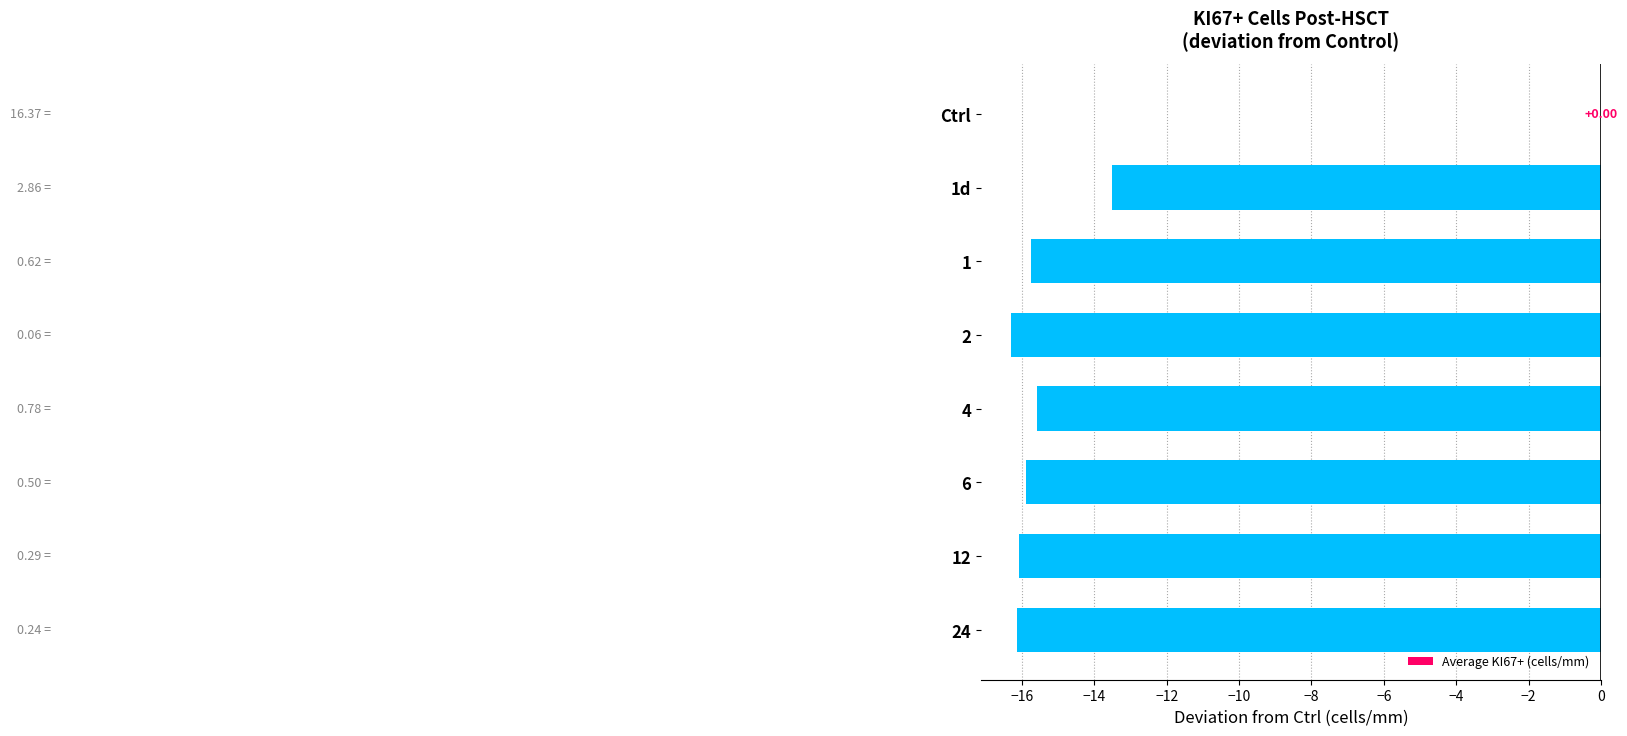

How many categories are shown in the chart?

8